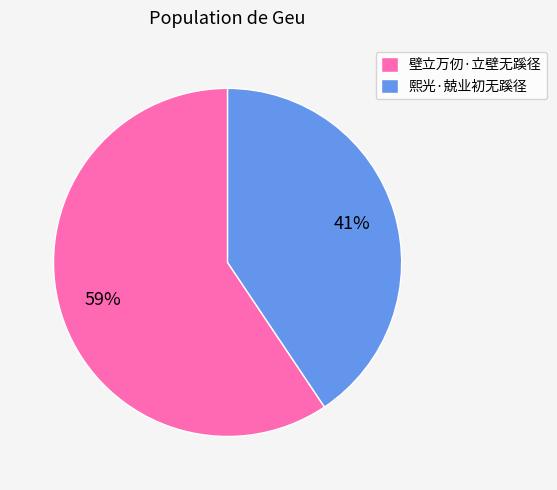

Combined, do 熙光·兢业初无蹊径 and 壁立万仞·立壁无蹊径 account for over 50%?

Yes